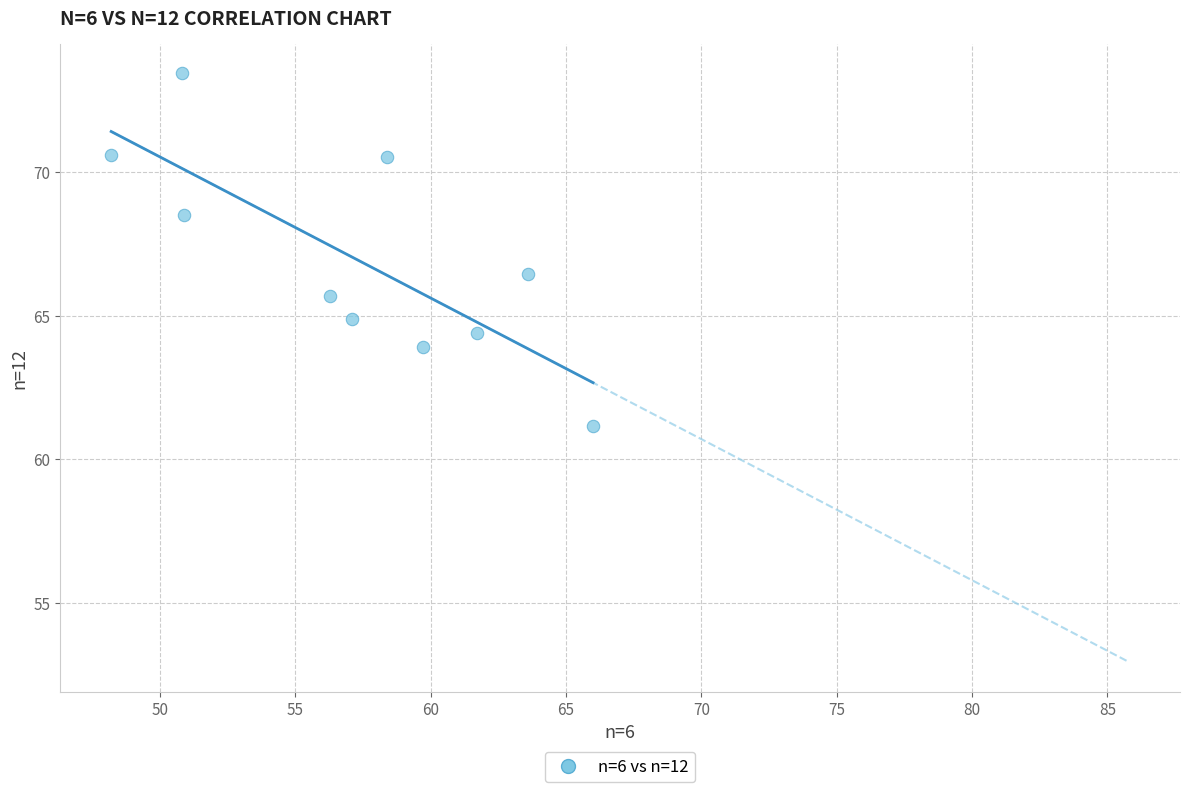

What Y value in the scatter plot is closest to 67?

66.5